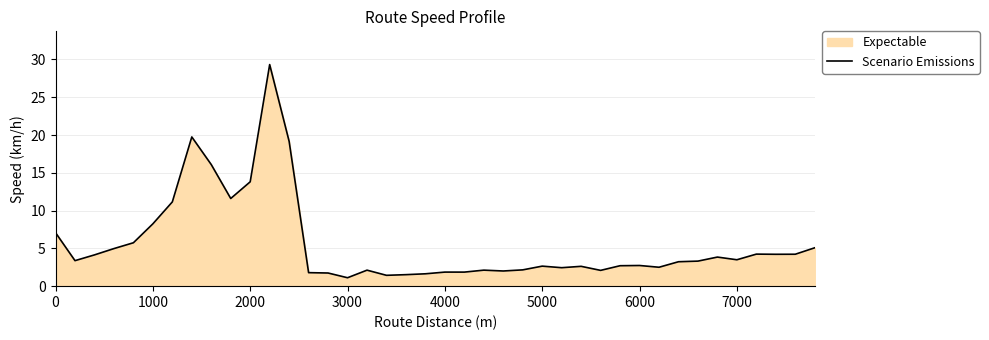

What is the maximum value shown in the chart?

29.3